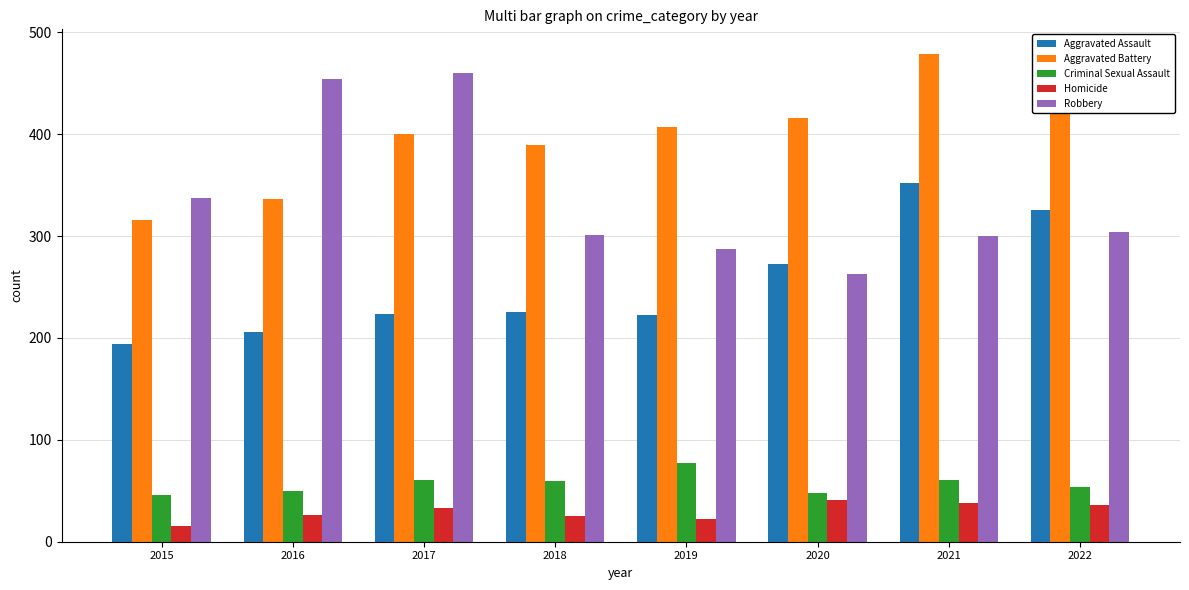

The value of Aggravated Assault at 2018 is 157. True or false?

False